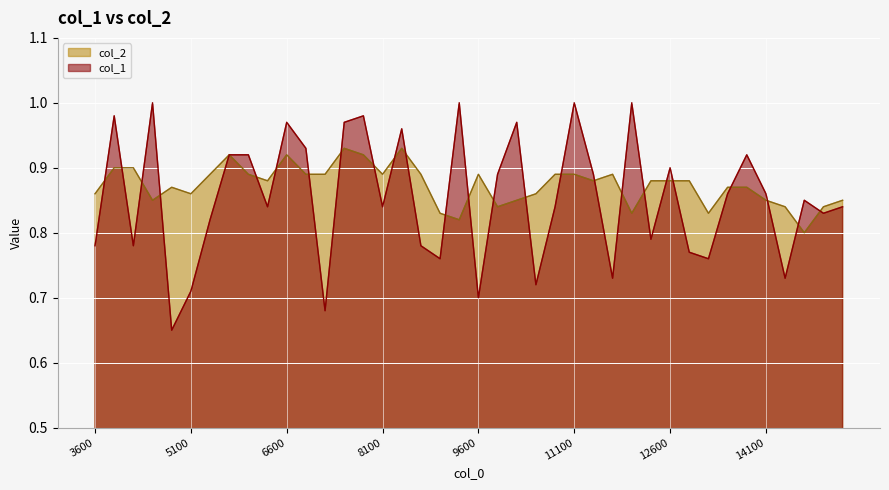

Which series changed the most between 4800.1 and 5700.1?

col_1